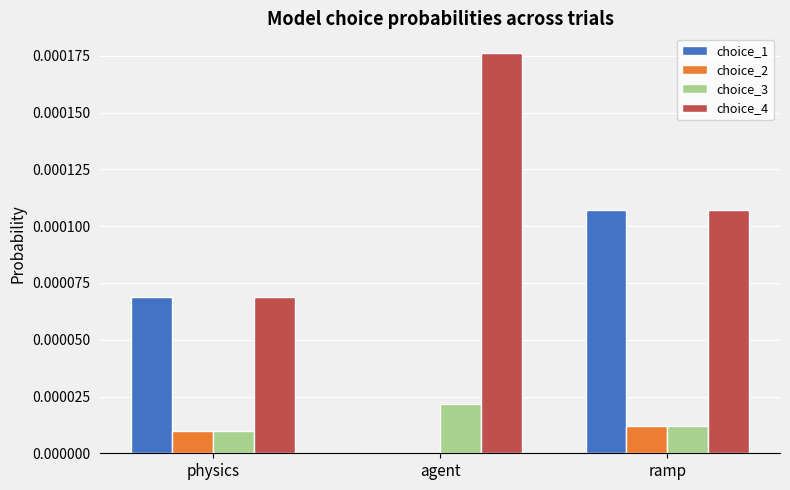

Which category has the highest value in the choice_4 series?

agent